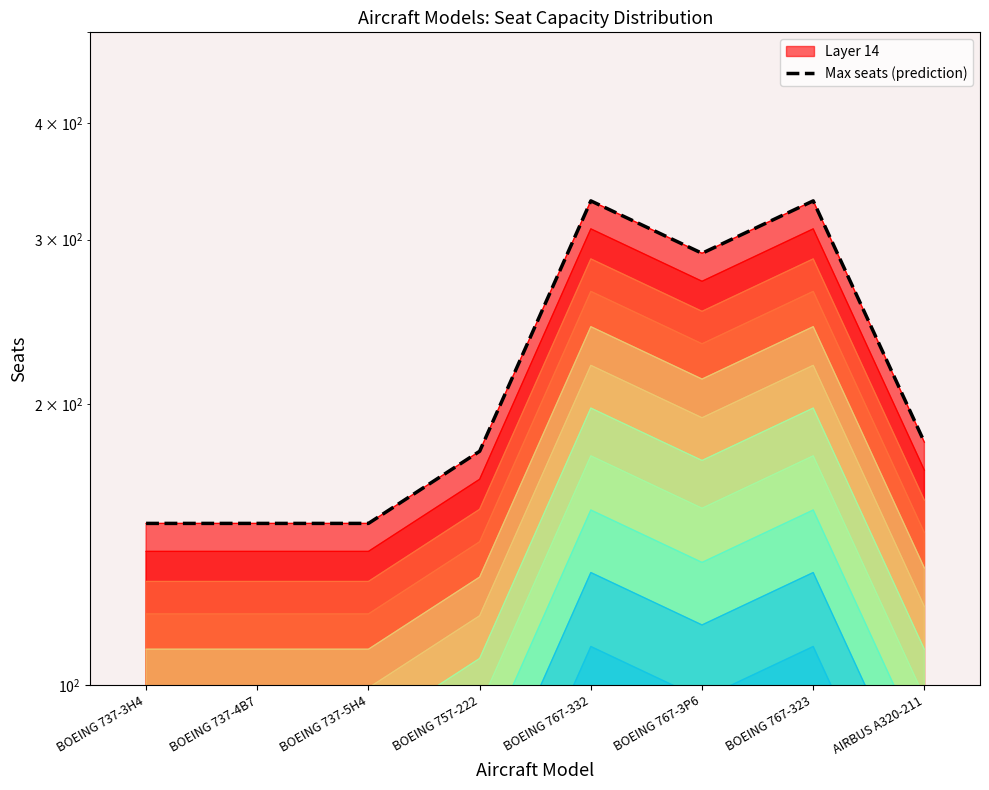

Does the chart display data point markers on the line(s)?

No